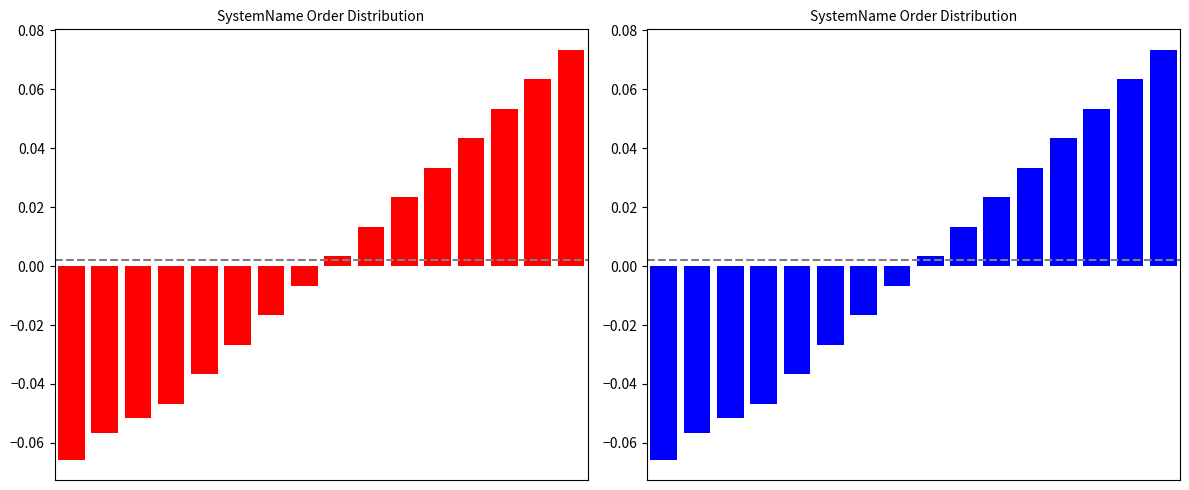

At which label does the data first exceed 0?

8